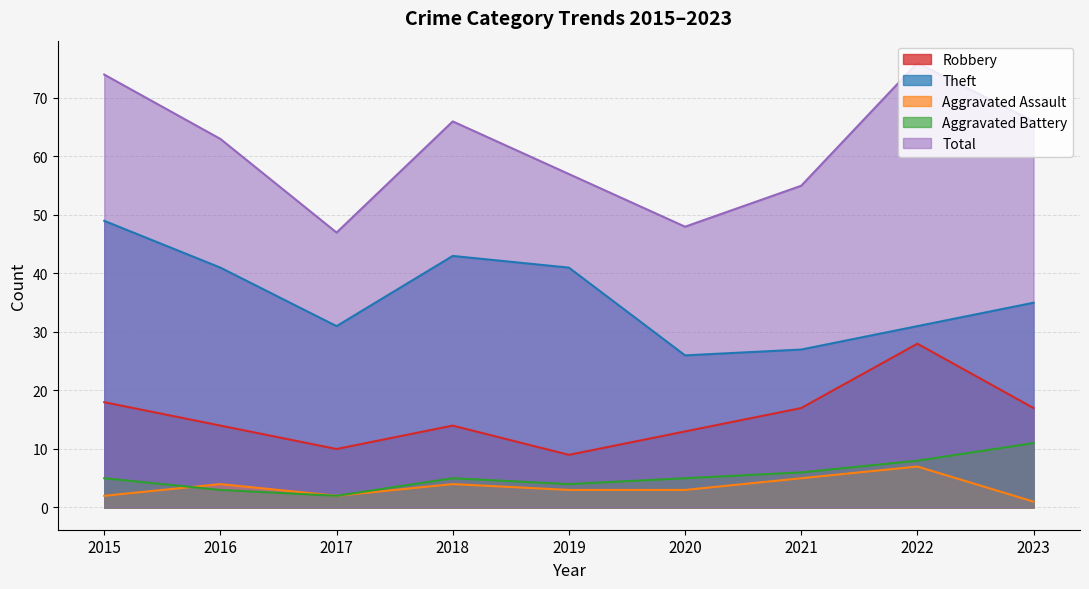

Reading right to left, extract all data points from this chart.

Robbery: 17	28	17	13	9	14	10	14	18
Theft: 35	31	27	26	41	43	31	41	49
Aggravated Assault: 1	7	5	3	3	4	2	4	2
Aggravated Battery: 11	8	6	5	4	5	2	3	5
Total: 66	76	55	48	57	66	47	63	74